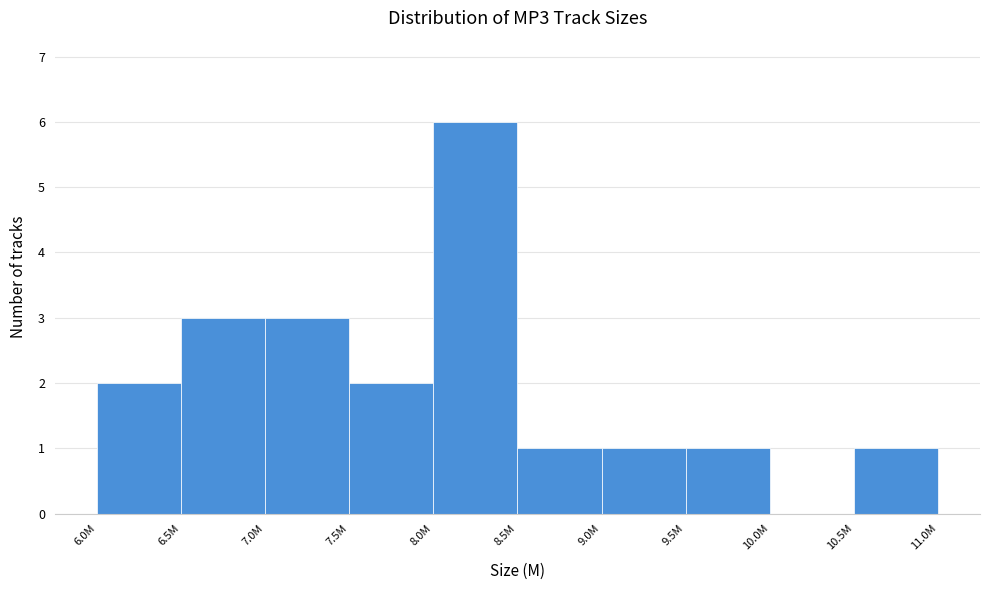

Reading left to right, transcribe all the data shown in this chart.

6.0M=2	6.5M=3	7.0M=3	7.5M=2	8.0M=6	8.5M=1	9.0M=1	9.5M=1	10.0M=0	10.5M=1